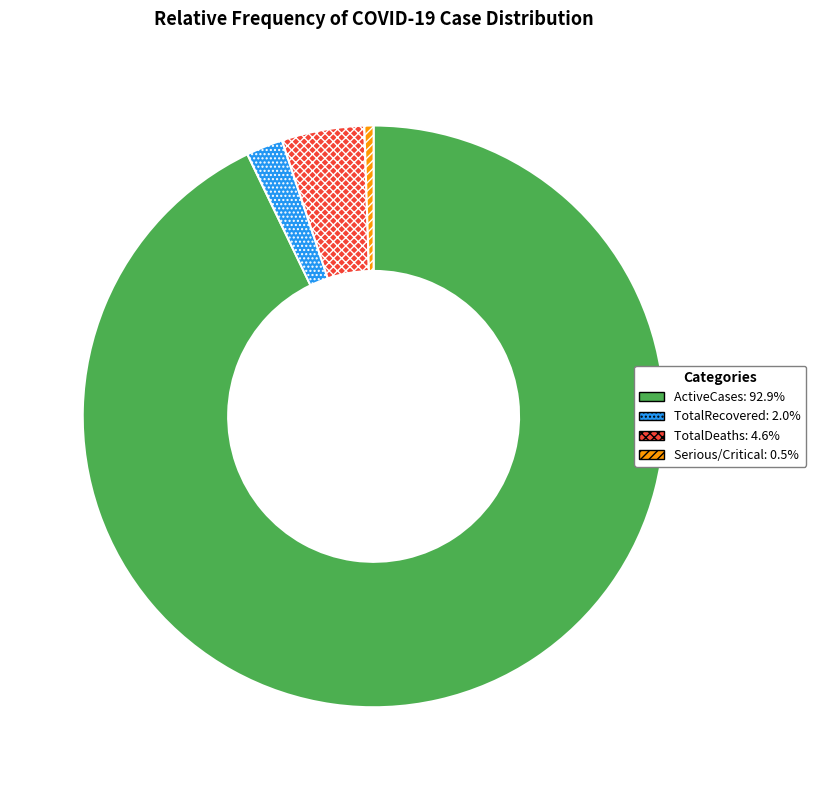

Is there any slice that represents more than half of the pie?

Yes